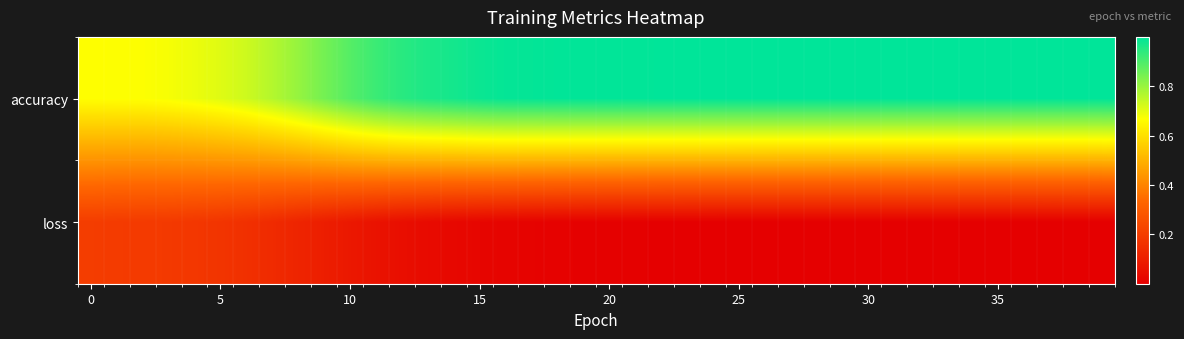

Reading right to left, transcribe all the data shown in this chart.

accuracy: 1.0	1.0	1.0	1.0	1.0	1.0	1.0	1.0	1.0	1.0	1.0	1.0	1.0	1.0	1.0	1.0	1.0	1.0	1.0	1.0	1.0	1.0	1.0	1.0	1.0	1.0	1.0	0.9	0.9	0.9	0.8	0.8	0.8	0.7	0.7	0.7	0.7	0.7	0.7	0.7
loss: 0.0	0.0	0.0	0.0	0.0	0.0	0.0	0.0	0.0	0.0	0.0	0.0	0.0	0.0	0.0	0.0	0.0	0.0	0.0	0.0	0.0	0.0	0.0	0.0	0.0	0.0	0.0	0.0	0.1	0.1	0.1	0.1	0.1	0.2	0.2	0.2	0.2	0.2	0.2	0.2